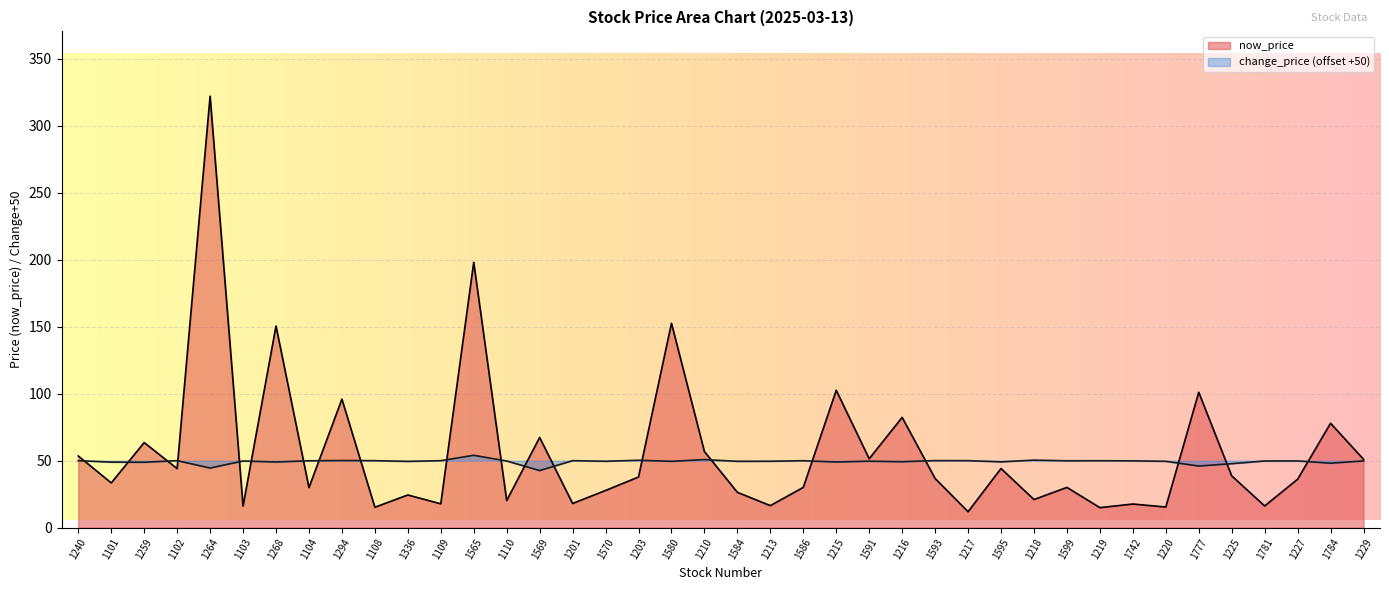

What is the difference between the maximum and minimum values in the change_price series?

11.4